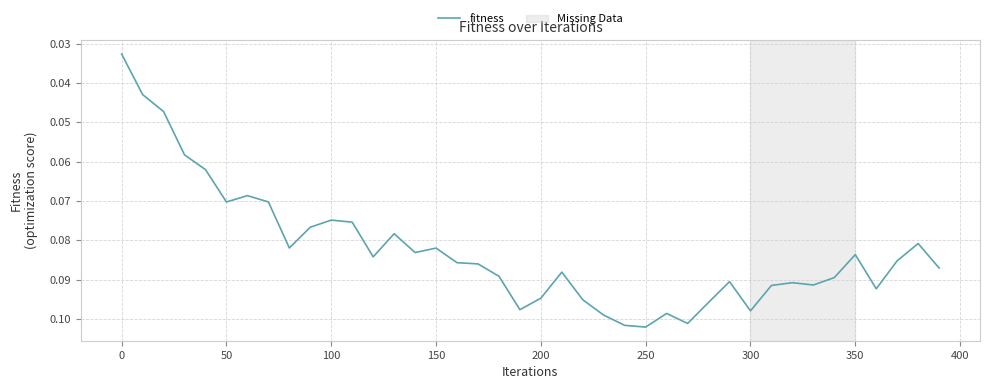

Does the chart display data point markers on the line(s)?

No